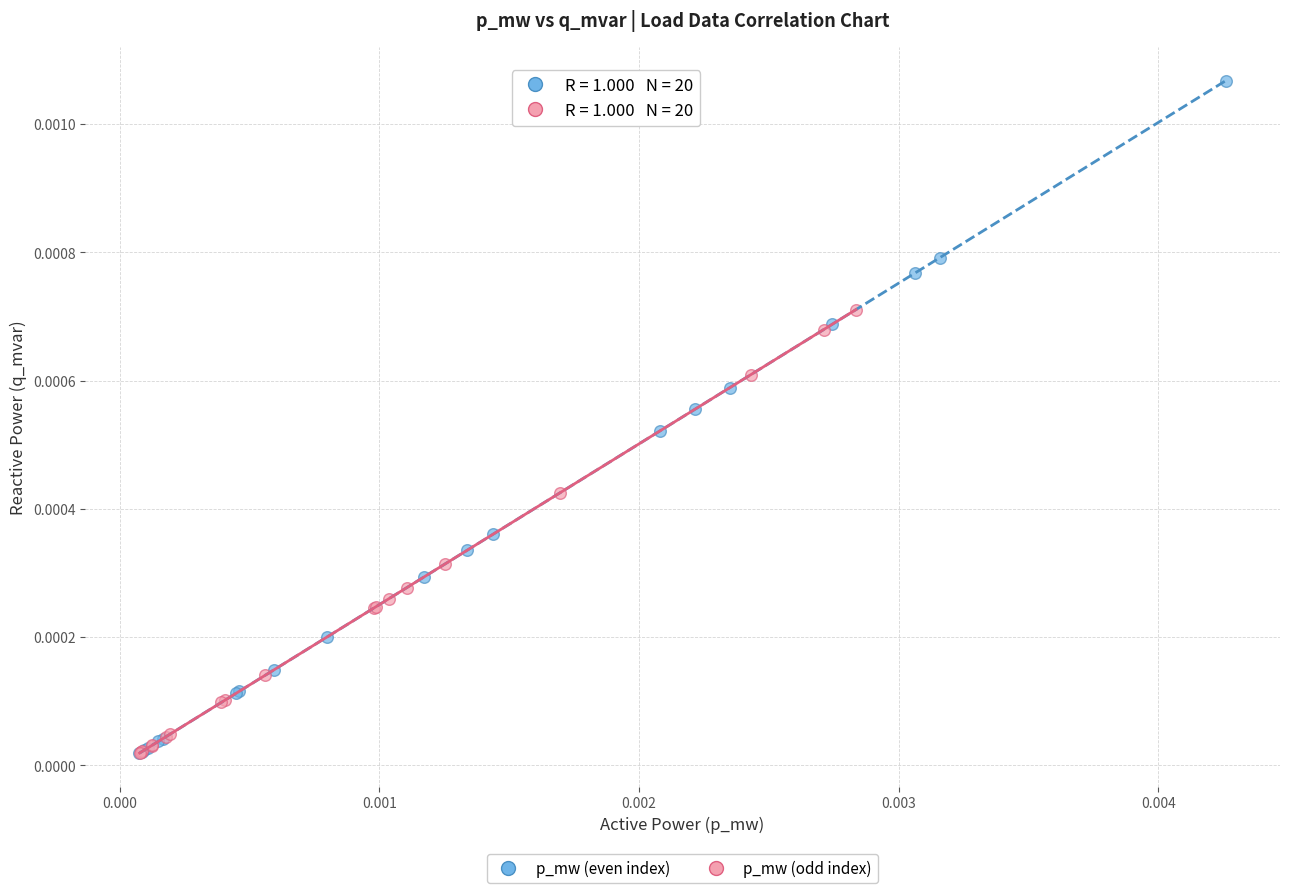

Which series contains the highest Y value?

p_mw (even index)